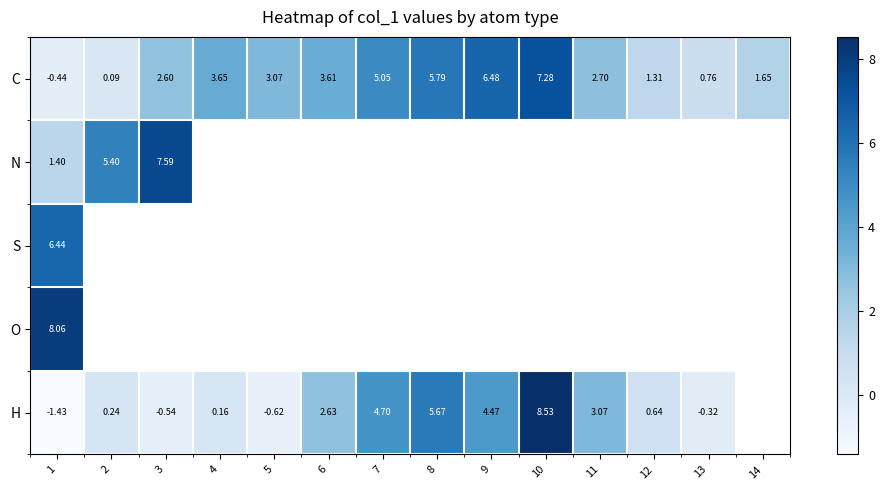

Between 11 and 13, which is larger?

11